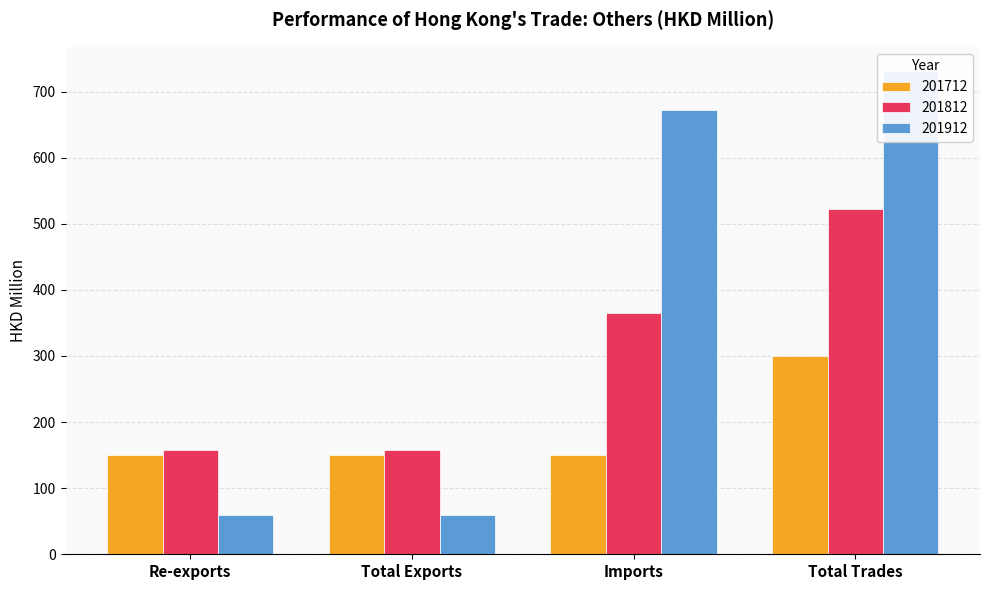

List the labels in order of 201812 value, largest first.

Total Trades, Imports, Total Exports, Re-exports